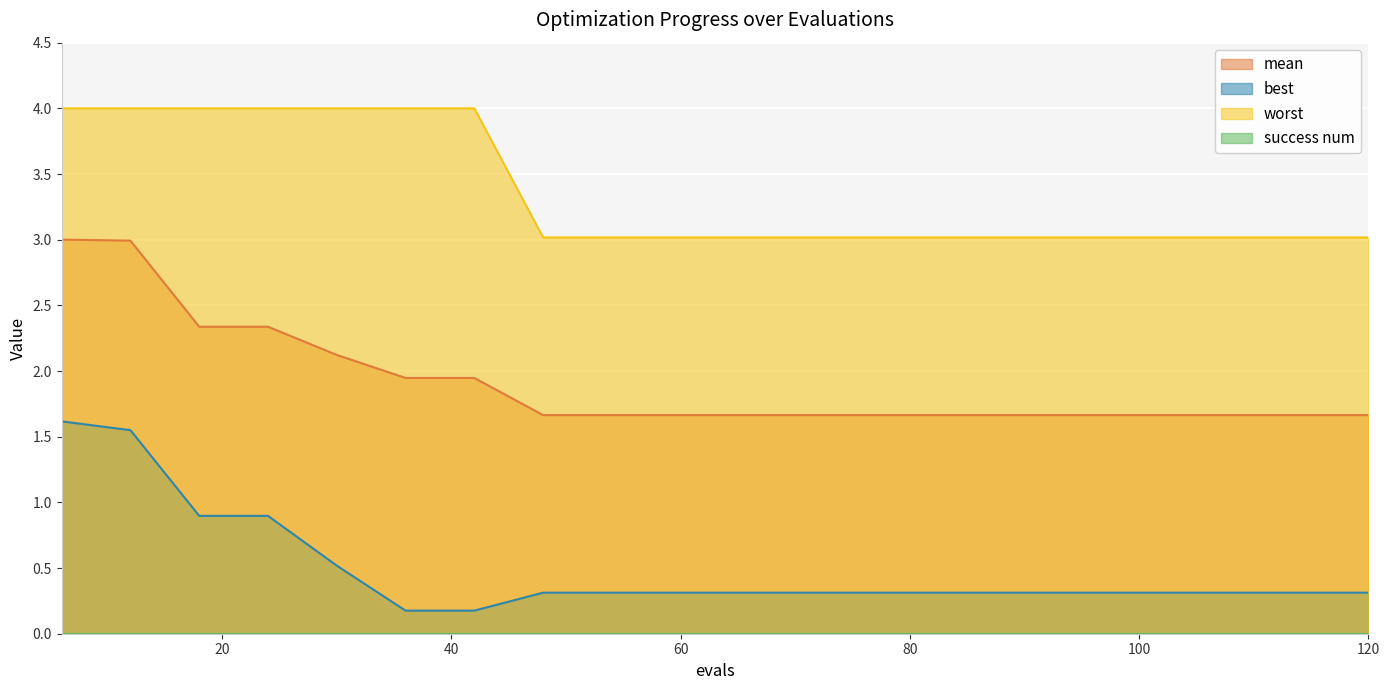

Count the number of data series in this chart.

4